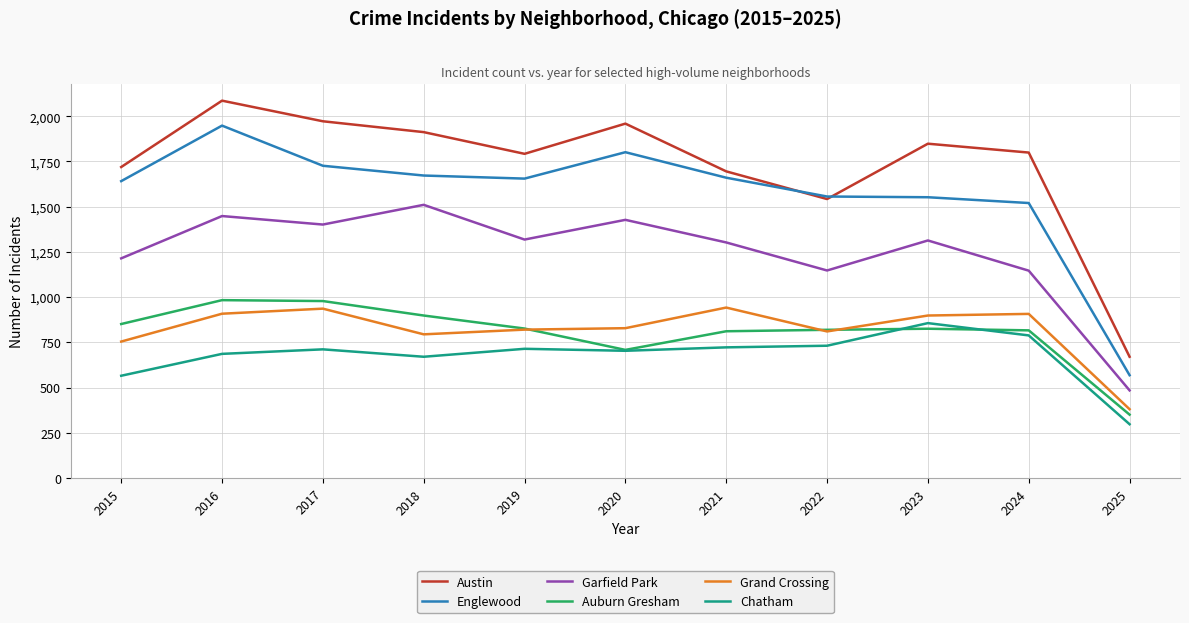

How many lines are shown in the chart?

6